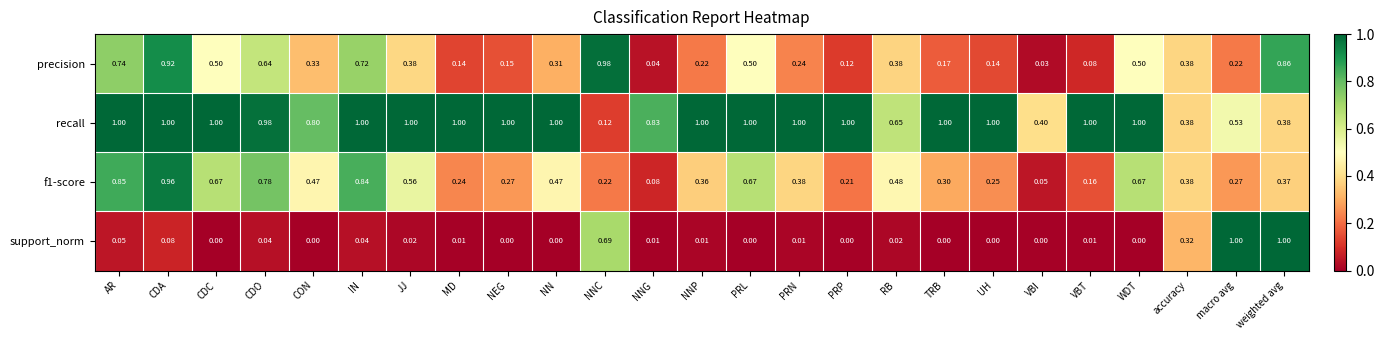

How many series are shown in this chart?

4